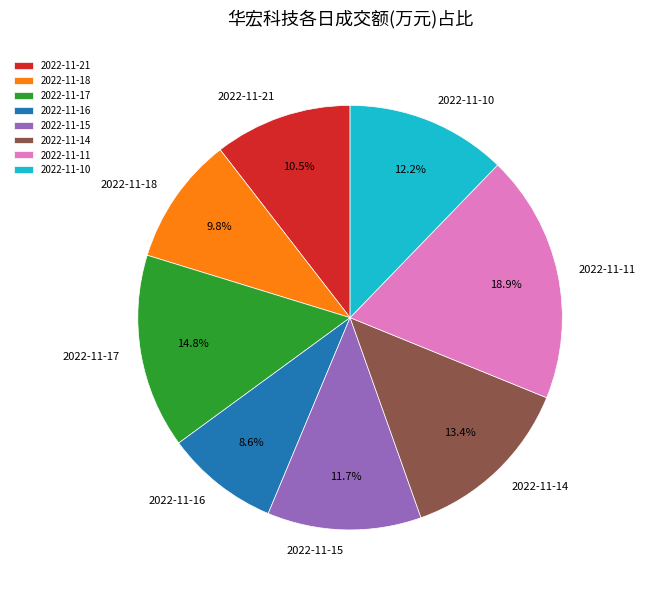

Does 2022-11-17 account for over 50% of the chart?

No